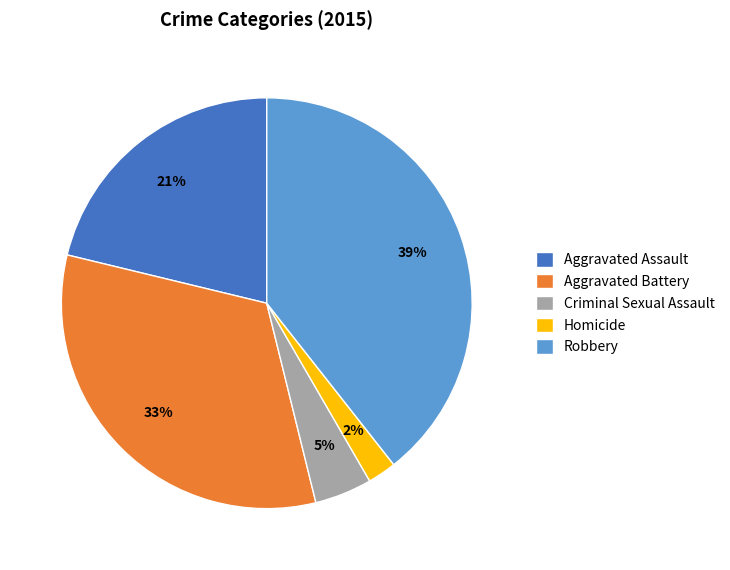

Does Homicide represent more than half of the total?

No